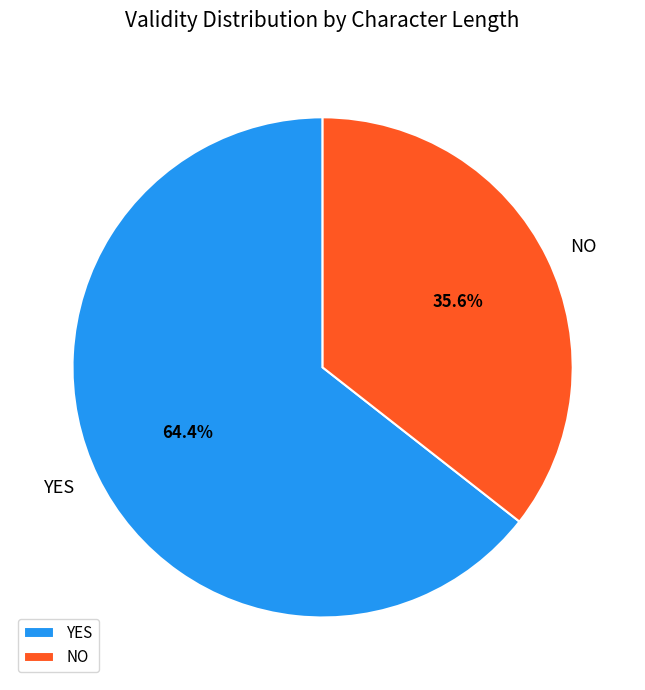

What percentage do NO and YES together represent?

100.0%